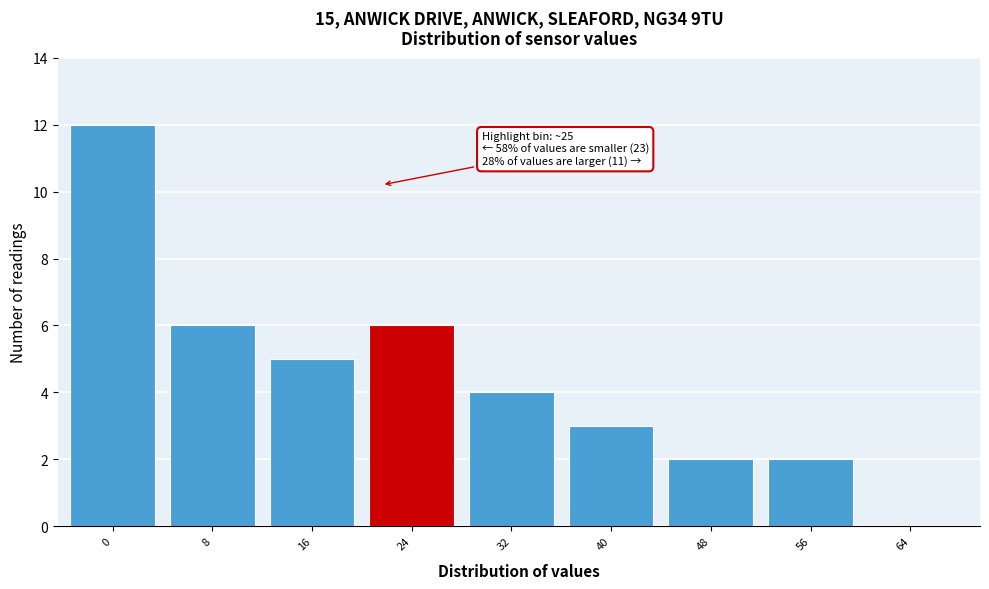

Reading left to right, list all the values displayed in this chart.

0=12	8=6	16=5	24=6	32=4	40=3	48=2	56=2	64=0